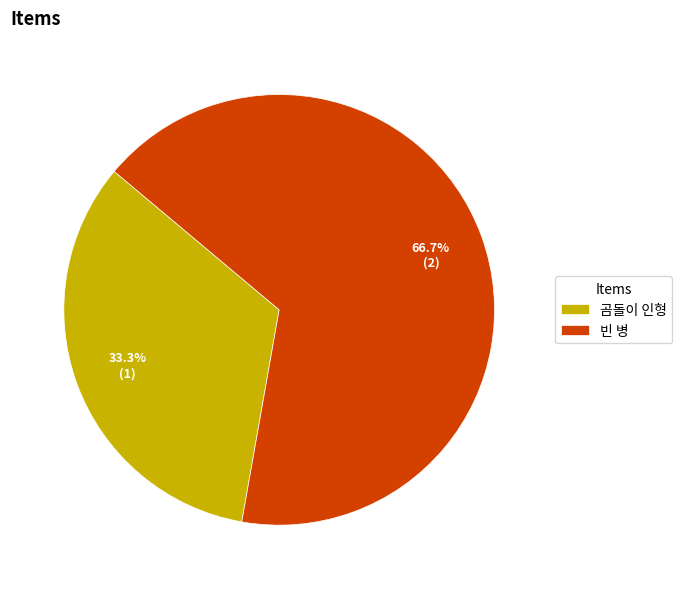

What percentage is the 빈 병 slice, to the nearest percent?

67%